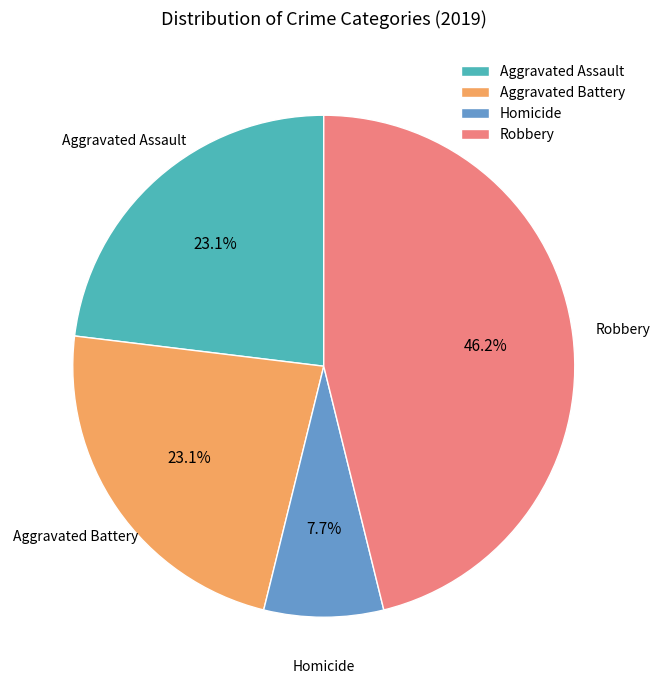

What is the ratio of the value at Aggravated Assault to the value at Robbery?

0.5